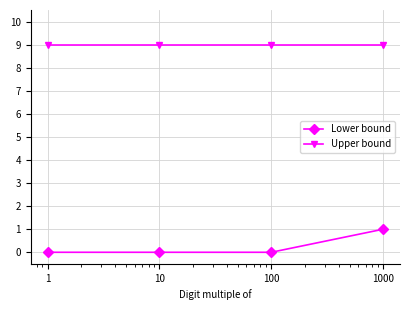

Count the Lower bound values in the range 0 to 1.

4